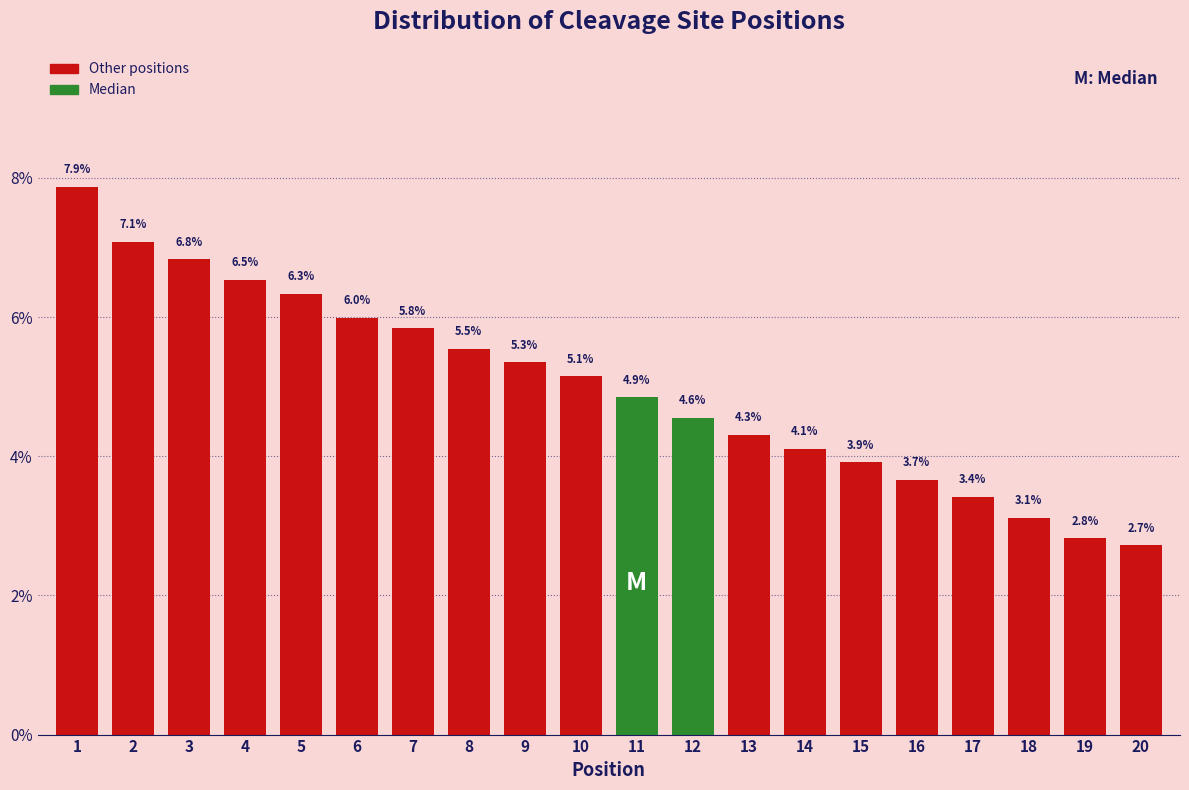

Reading left to right, list all the values displayed in this chart.

7.9	7.1	6.8	6.5	6.3	6.0	5.8	5.5	5.3	5.1	4.9	4.6	4.3	4.1	3.9	3.7	3.4	3.1	2.8	2.7